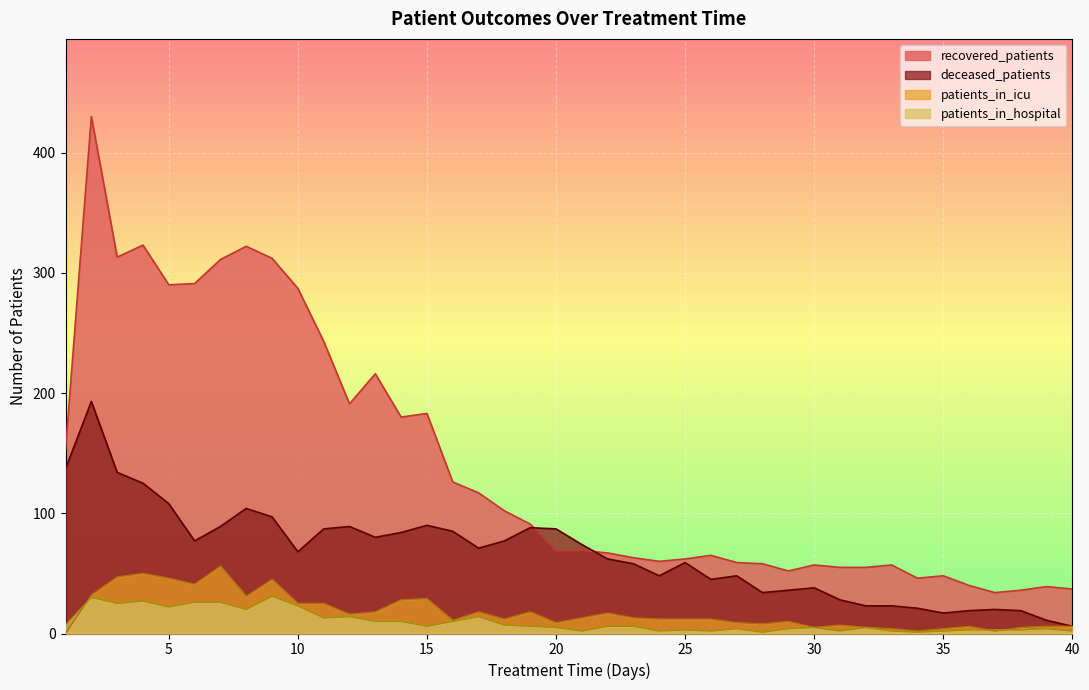

Is it true that patients_in_icu equals 1 at 33?

False